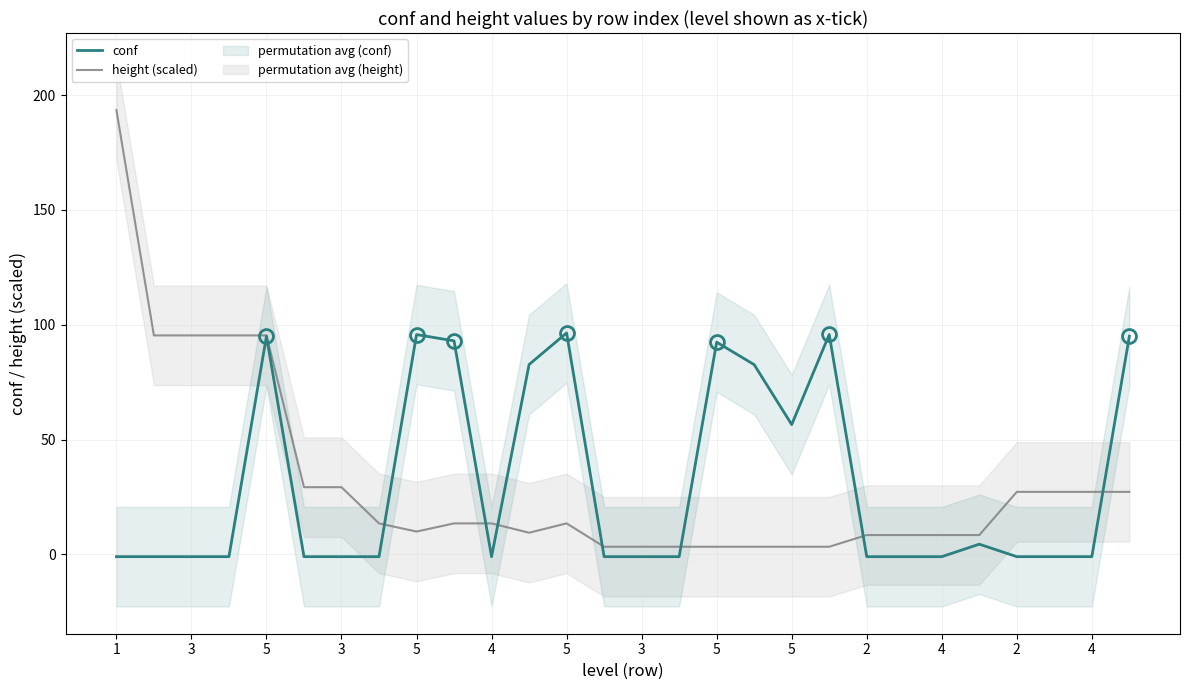

What is the greatest value displayed?

193.5